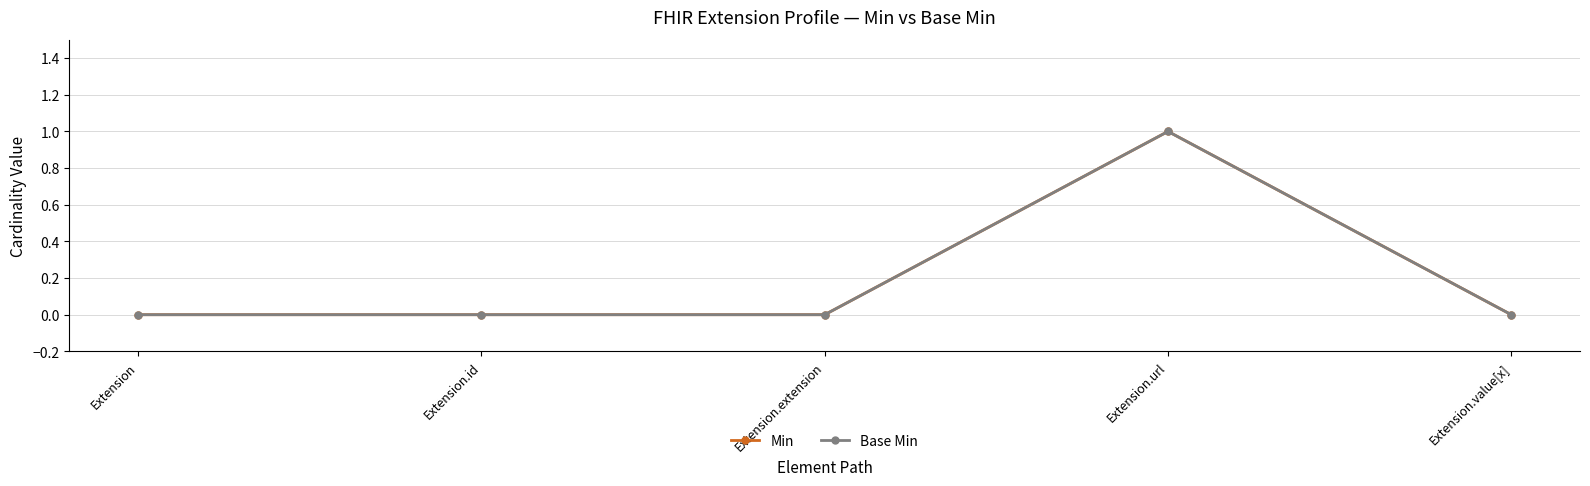

The value of Min at Extension.value[x] is 0. True or false?

True